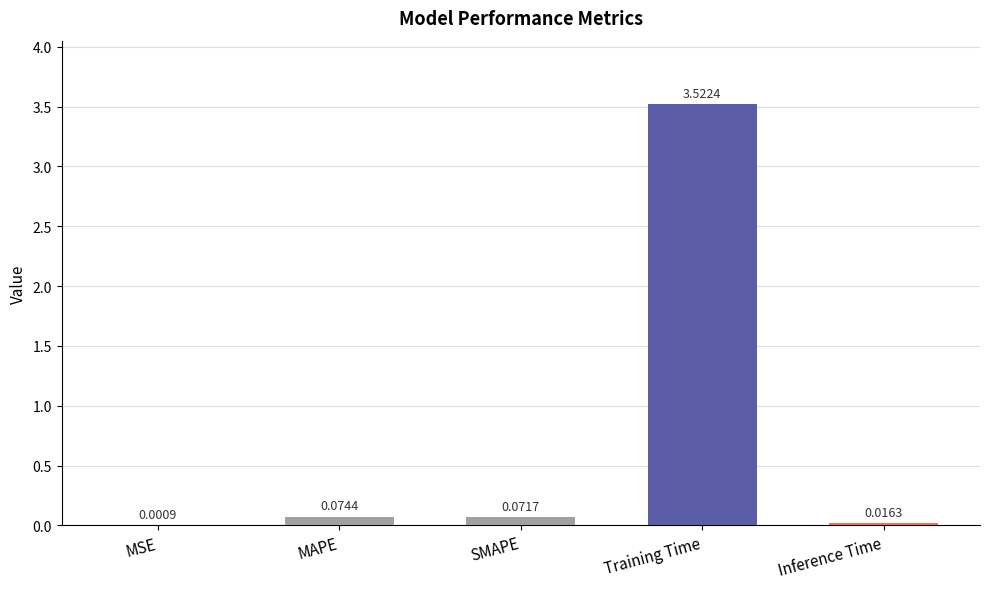

Which category has the highest value across all series?

Training Time